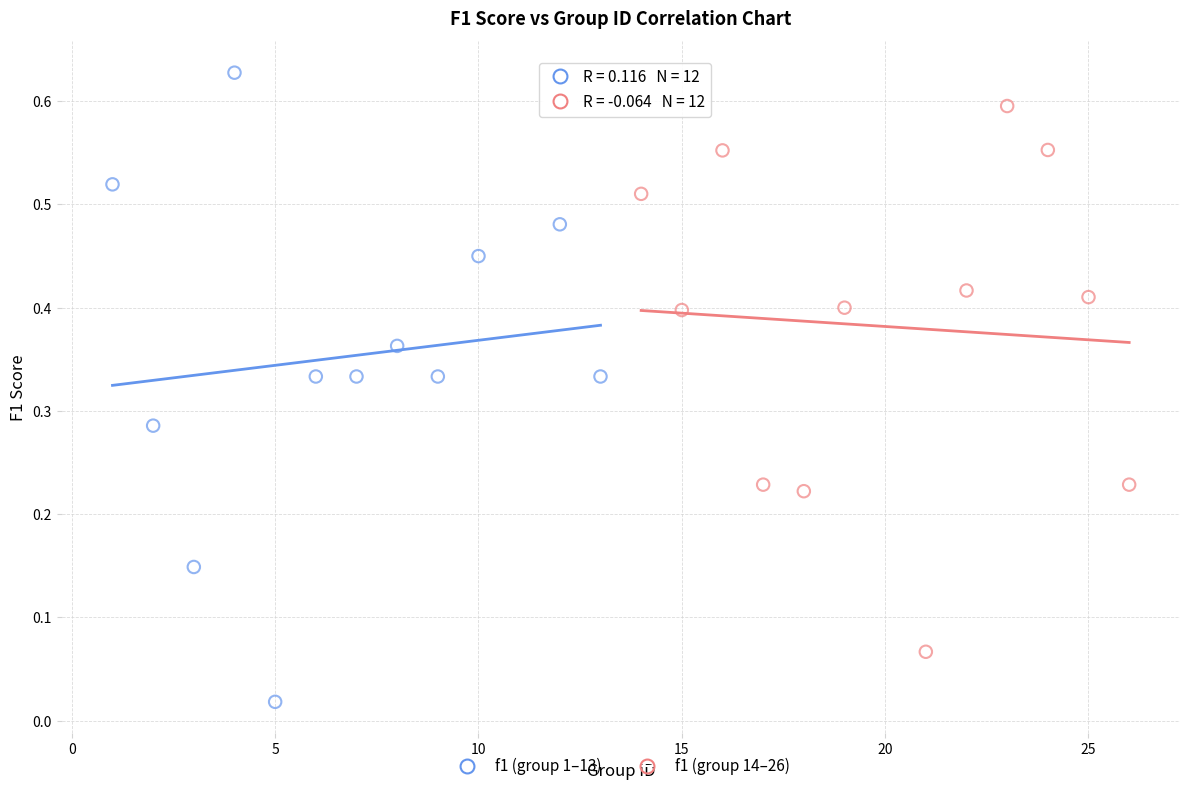

Which series has the widest spread of Y values?

f1 (group 1–13)